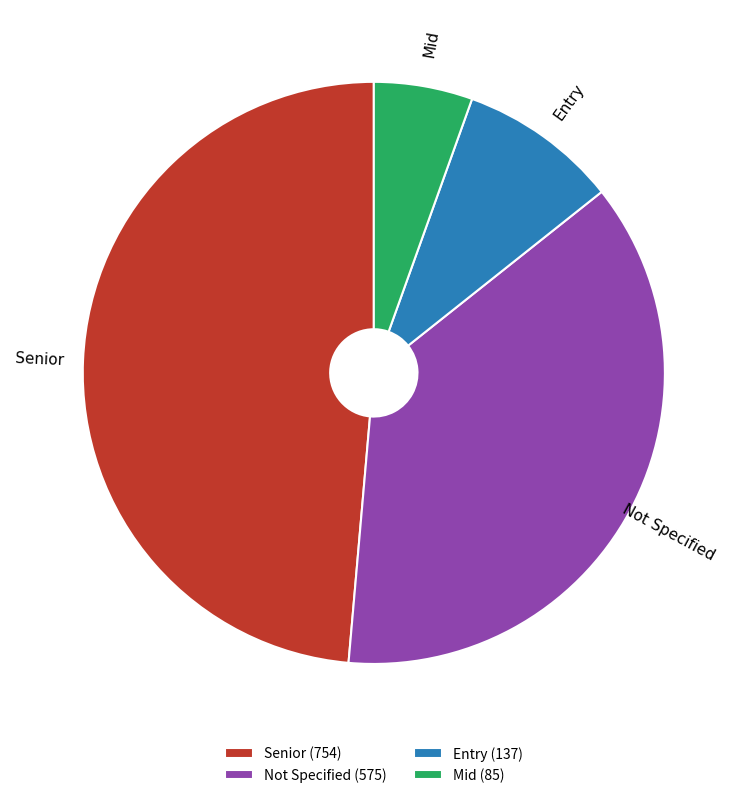

Which slice is the largest?

Senior